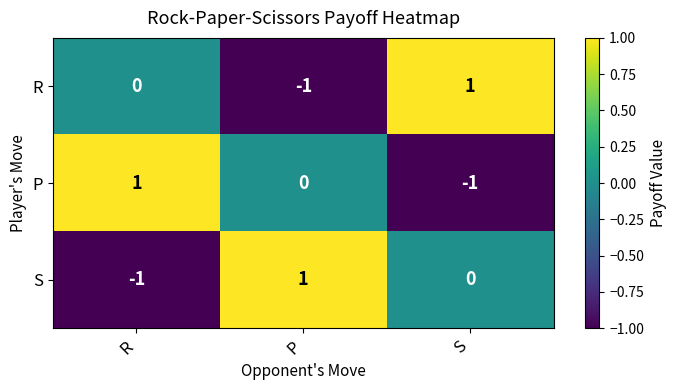

Rank the series at R from lowest to highest value.

S, R, P